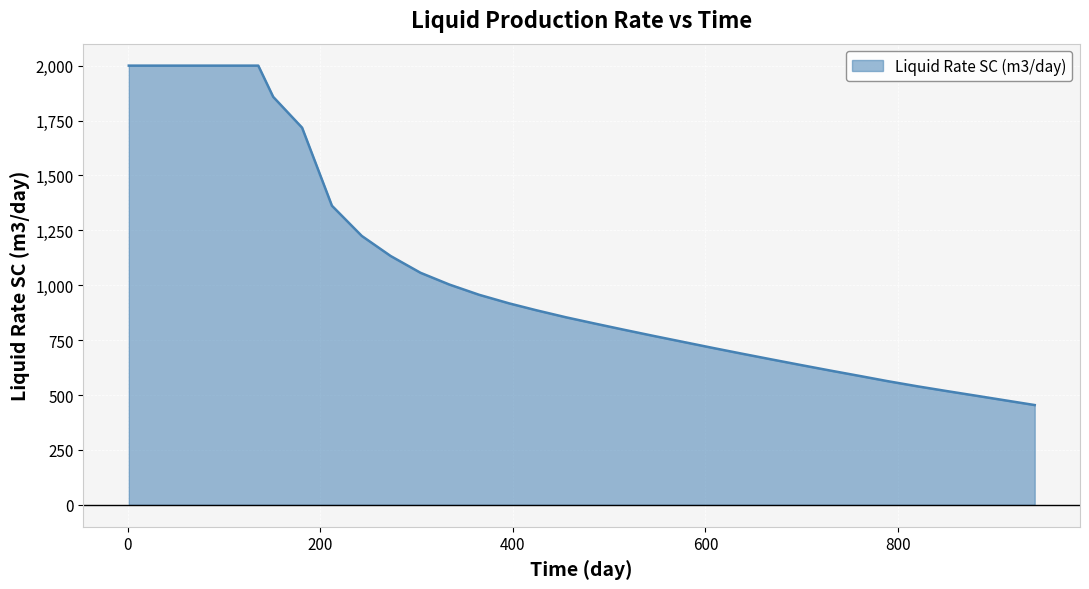

What is the difference between the maximum and minimum values?

1545.8